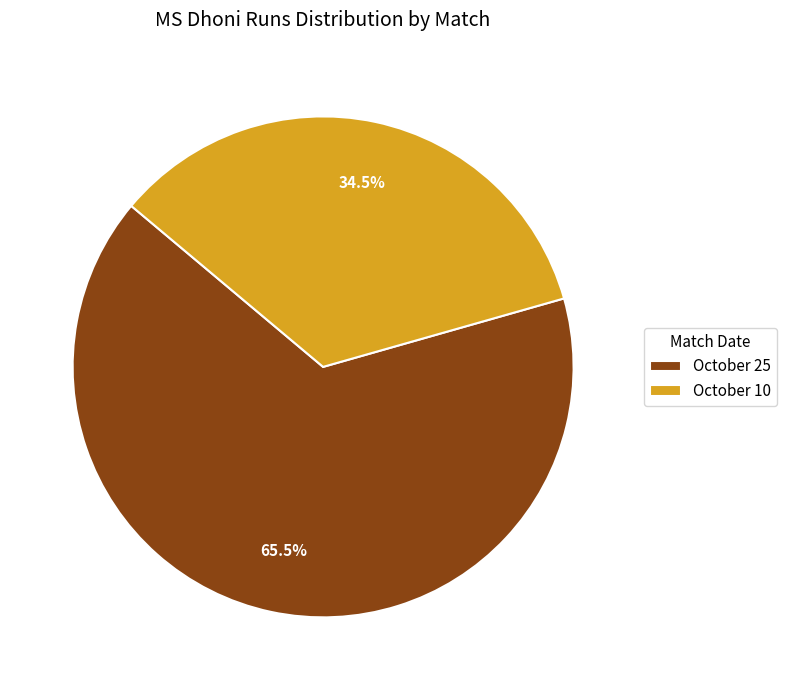

To the nearest percent, what is the difference between the October 25 and October 10 slice percentages?

31%